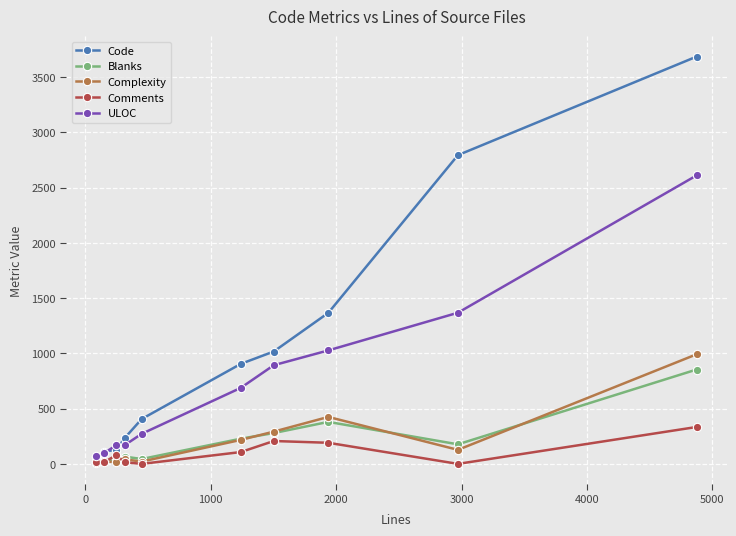

Which series has the widest spread of values?

Code